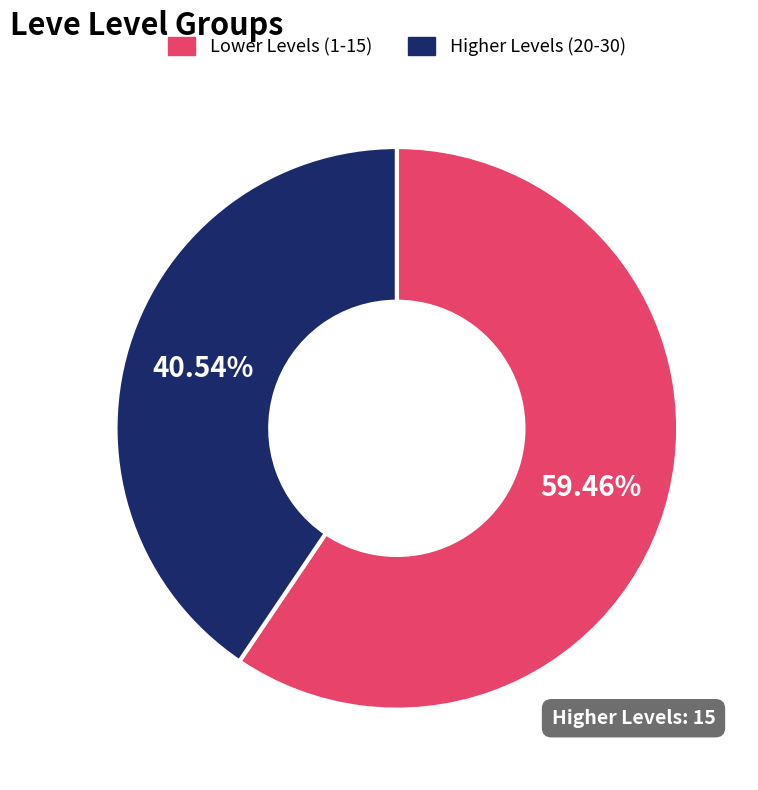

Is there any slice that represents more than half of the pie?

Yes